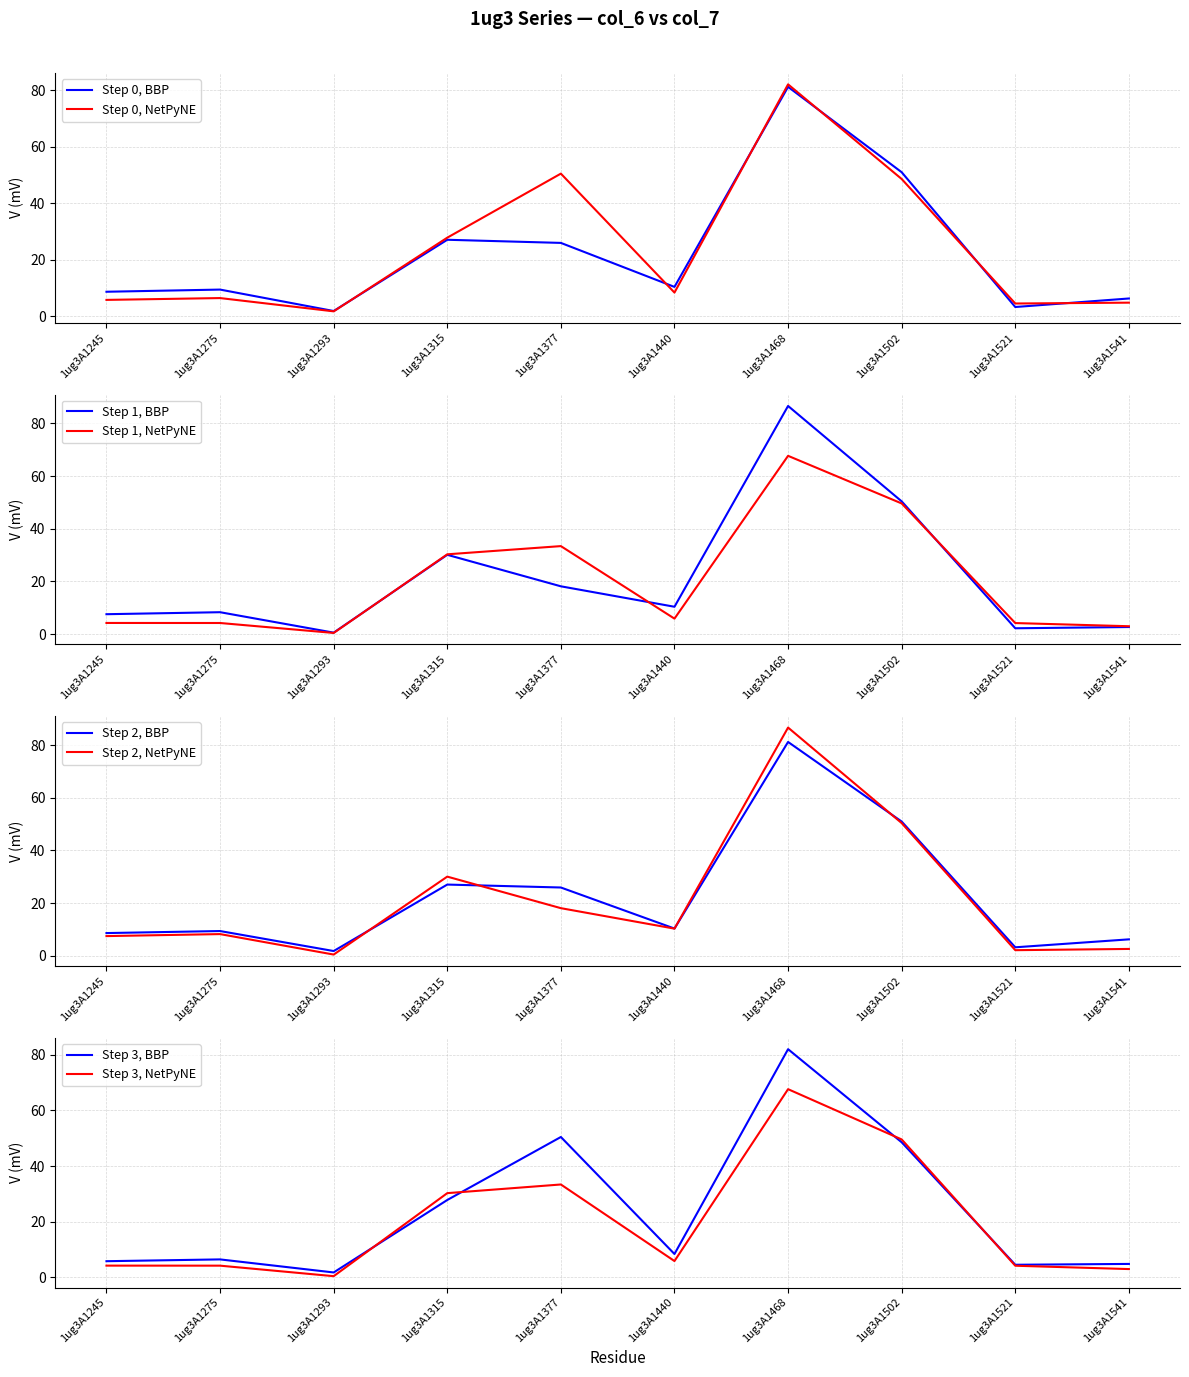

Is this an area chart (filled region under the line)?

No